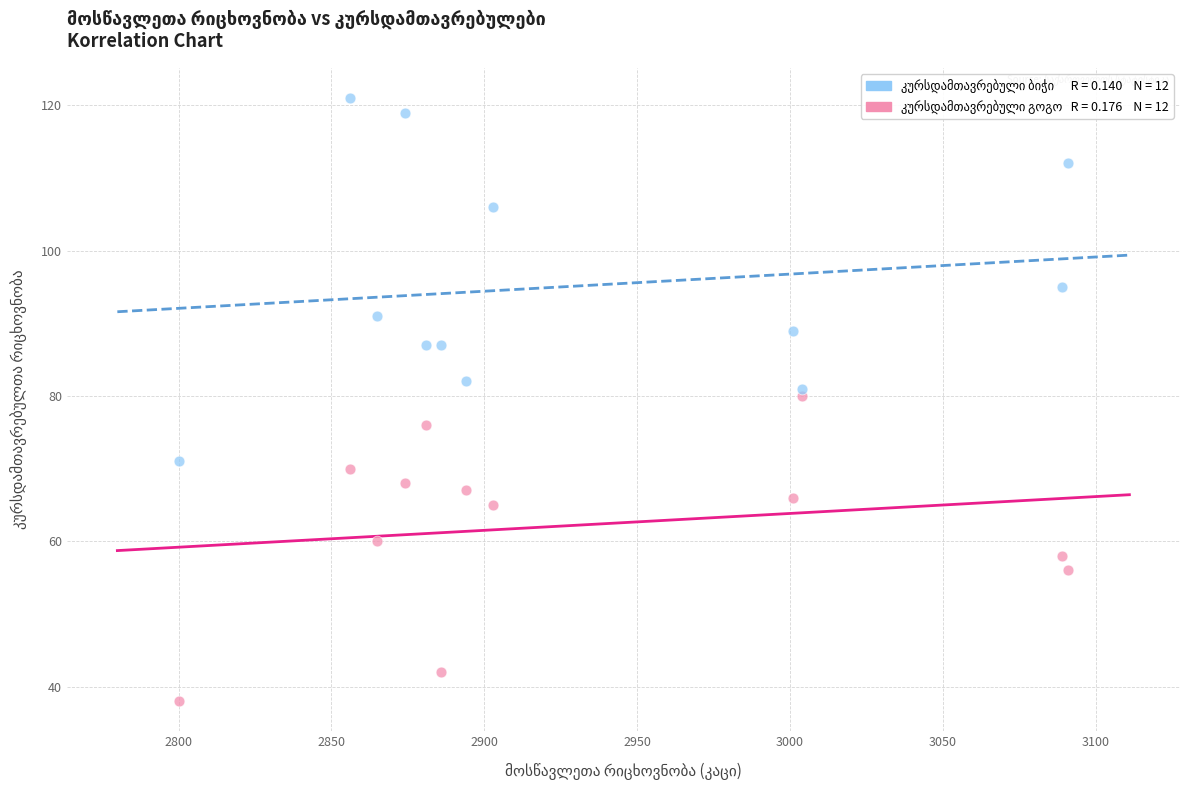

Across all data points, what is the range of Y values (max minus min)?

83